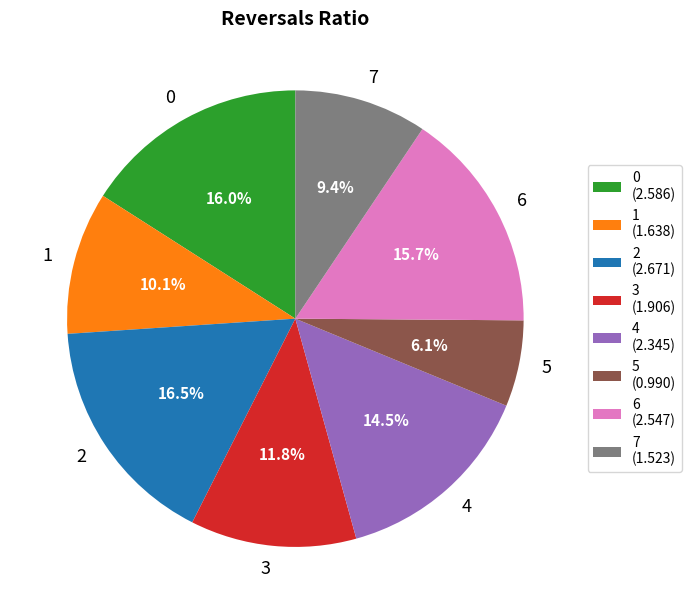

How many segments does this pie chart have?

8